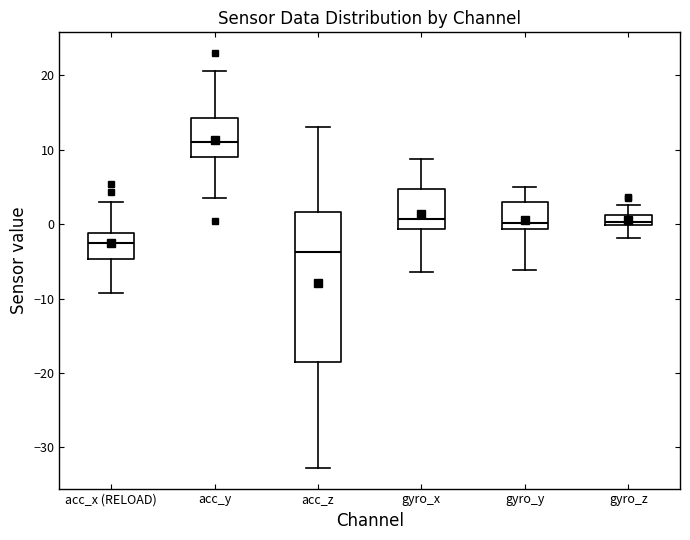

Which box's median line is the highest?

acc_y